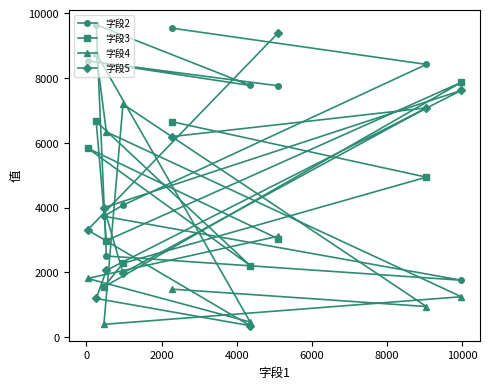

Reading left to right, what are all the values shown in this chart?

字段2: 7760	8527	7770	9644	2502	1754	3729	4073	8420	9540
字段3: 3037	5833	2207	6659	2976	7866	1546	2278	4937	6651
字段4: 3111	1809	463	8760	6336	1244	391	7194	941	1479
字段5: 9389	3307	350	1190	2060	7617	3996	1976	7077	6189